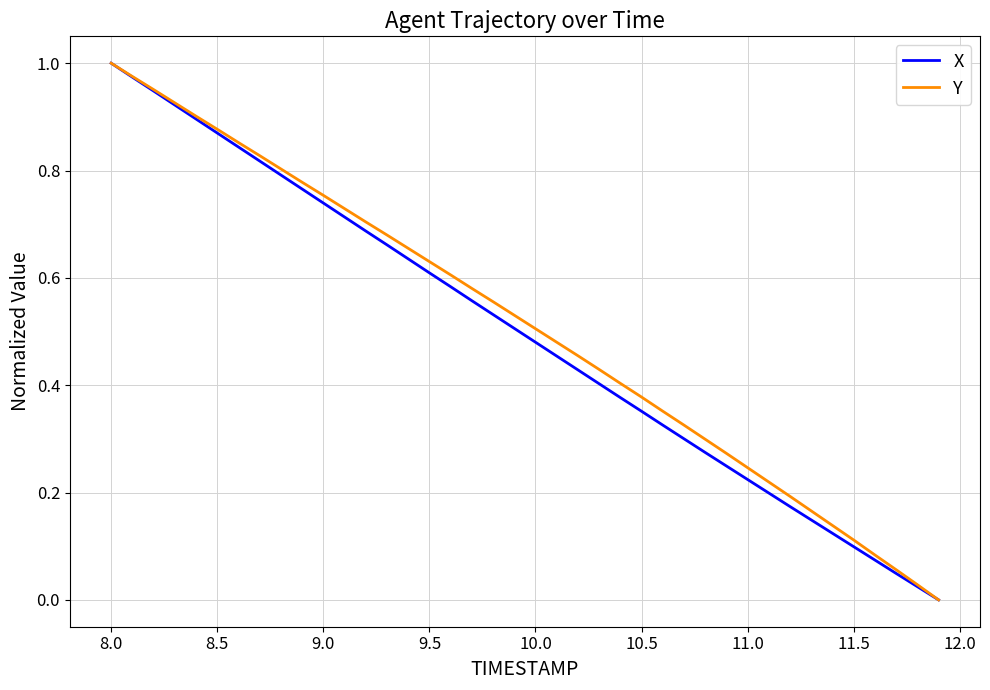

What is the average value of the Y series?

0.5